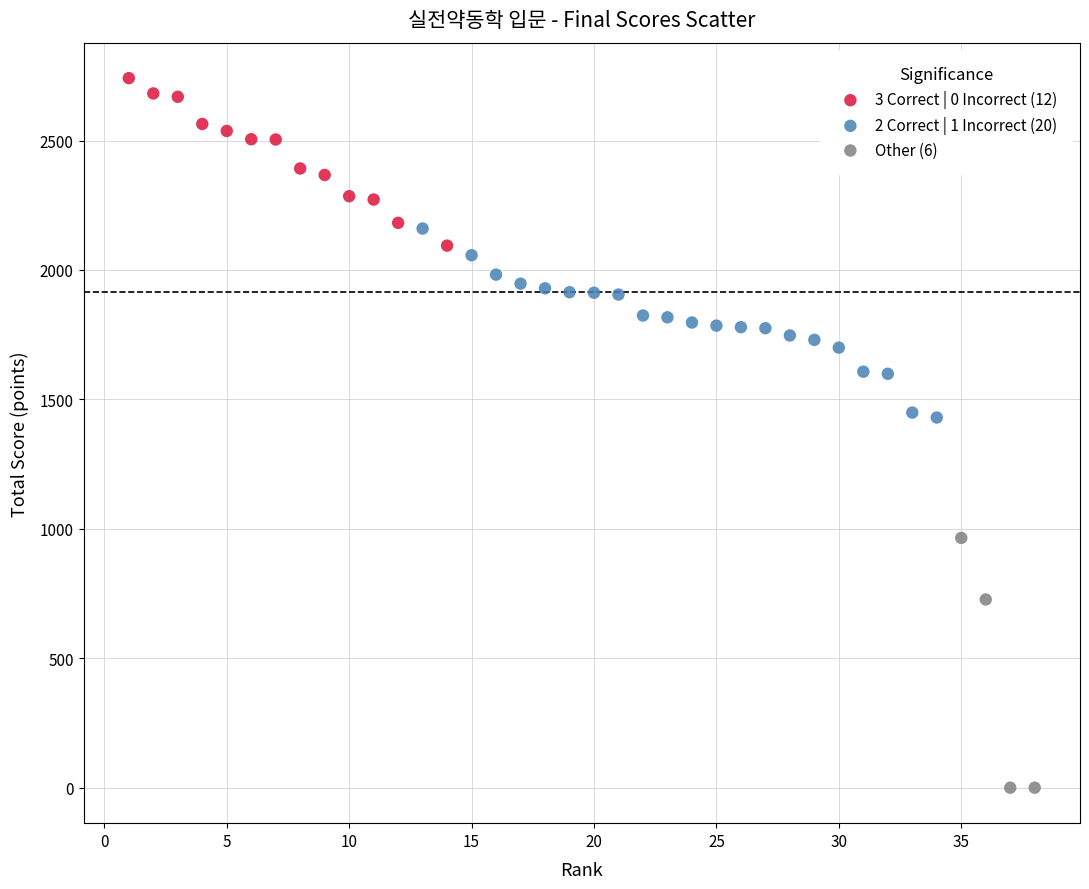

Which series contains the highest Y value?

3 Correct | 0 Incorrect (12)